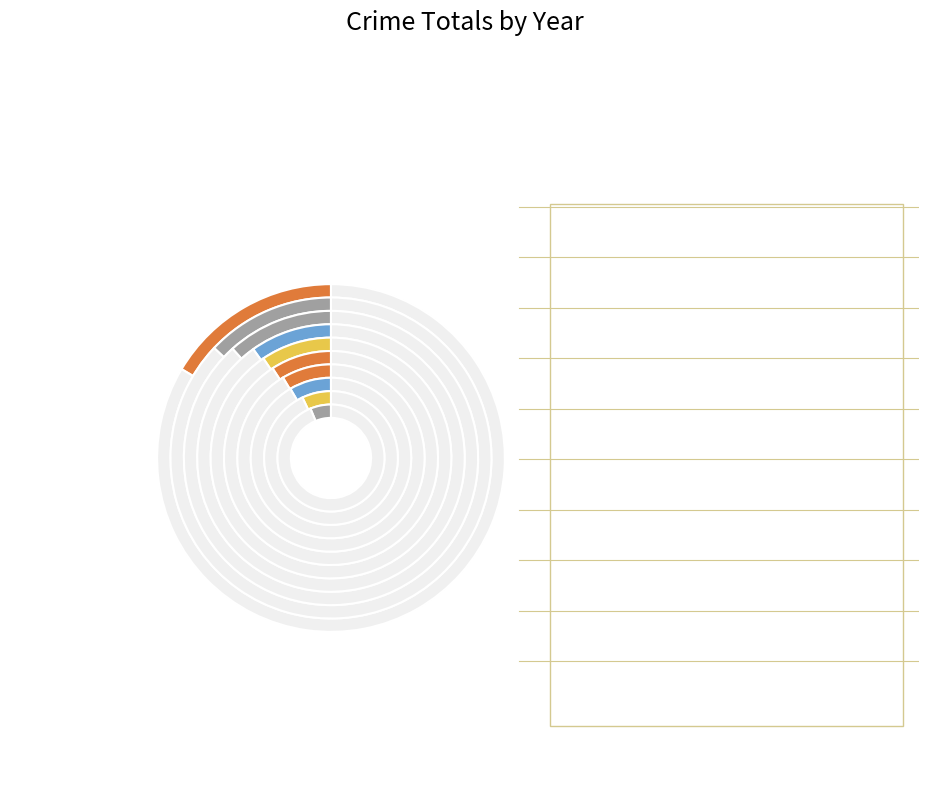

How much of the chart is everything except 2021?

93.0%